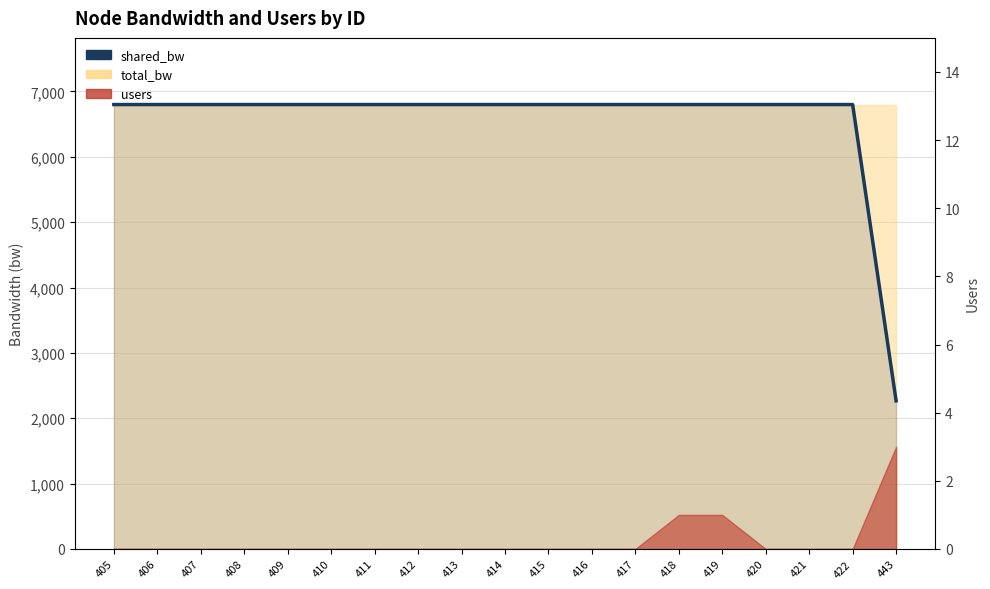

What is the average value?

6561.4